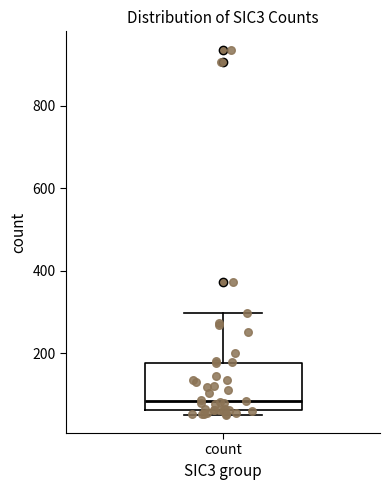

Where is the lower edge of the box for count on the y-axis? The values are not printed on the chart, so give them approximately, as read against the axis.

60